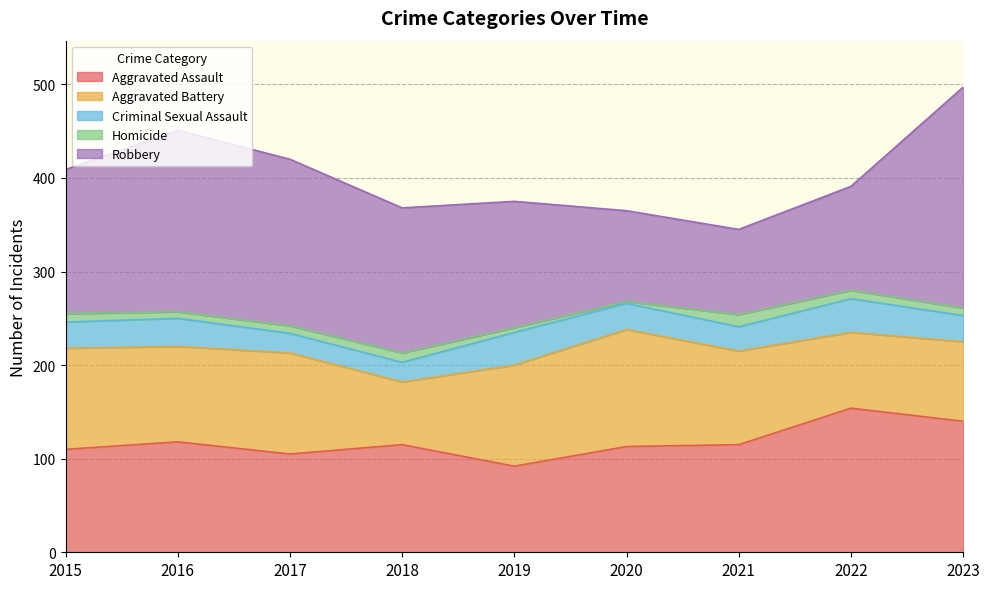

What is the value of the Criminal Sexual Assault point at the 4th from the left?

21